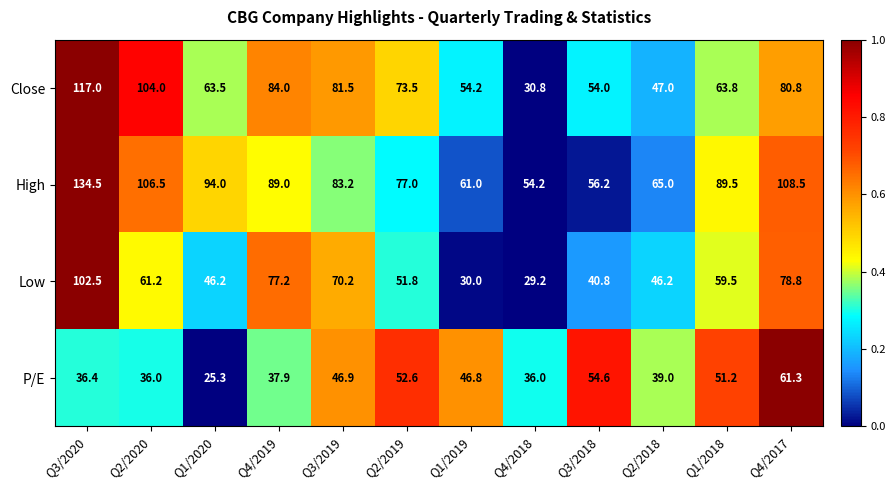

Rank the series by their average value, from highest to lowest.

High, Close, Low, P/E